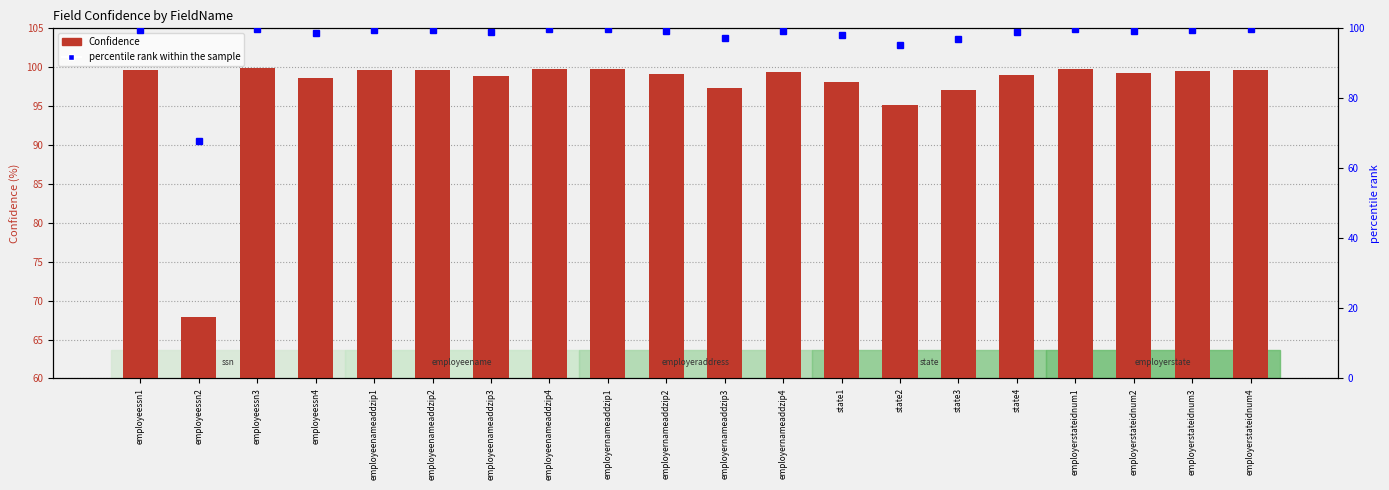

The value of Confidence at state2 is 95.1. True or false?

True